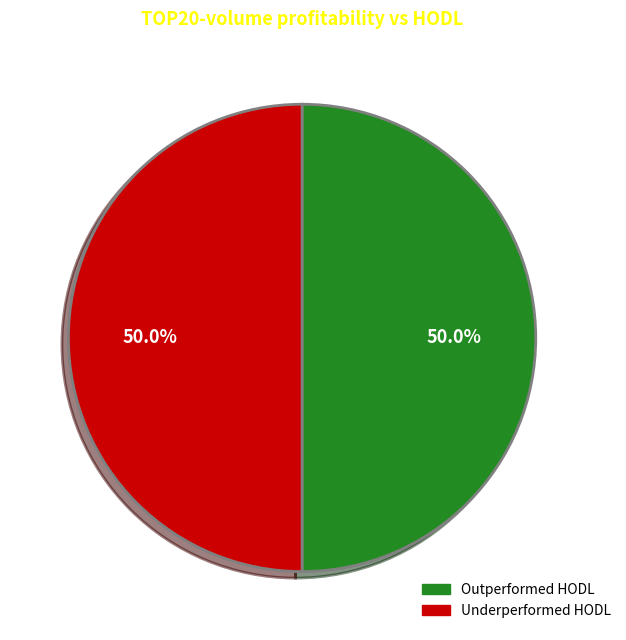

Count the number of slices in the pie.

2